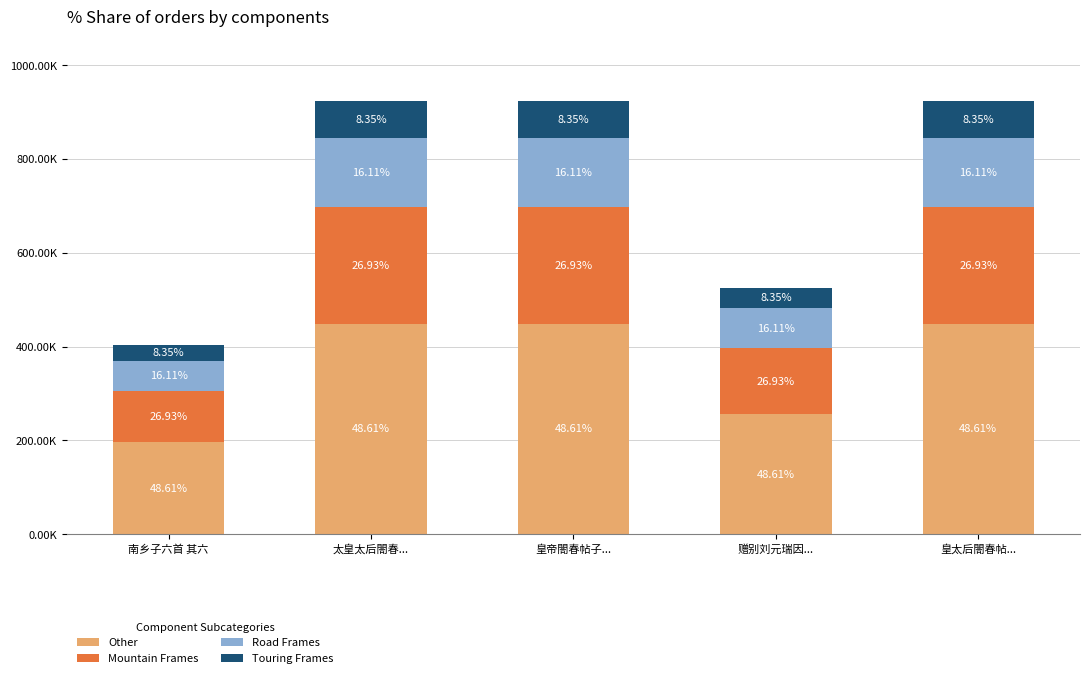

What is the label of the 4th bar from the left?

赠别刘元瑞因...